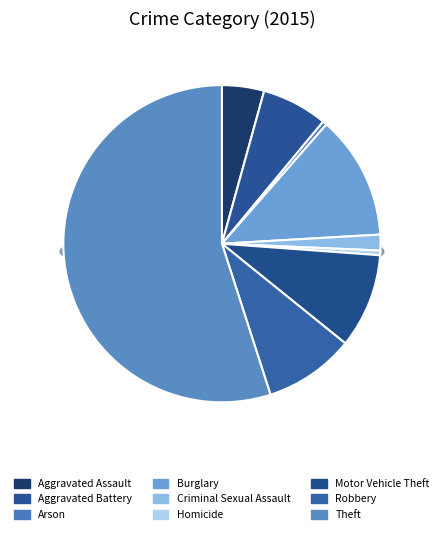

Which category has the smallest portion of the pie?

Arson